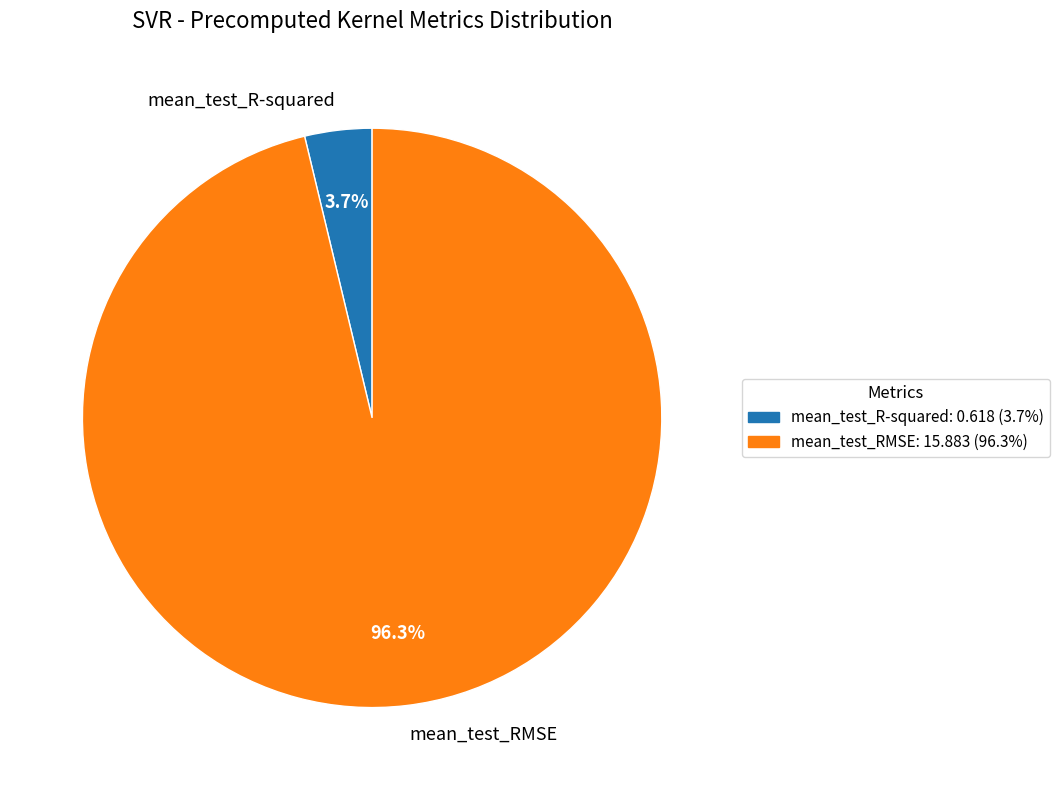

What percentage is the mean_test_RMSE slice, to the nearest percent?

96%